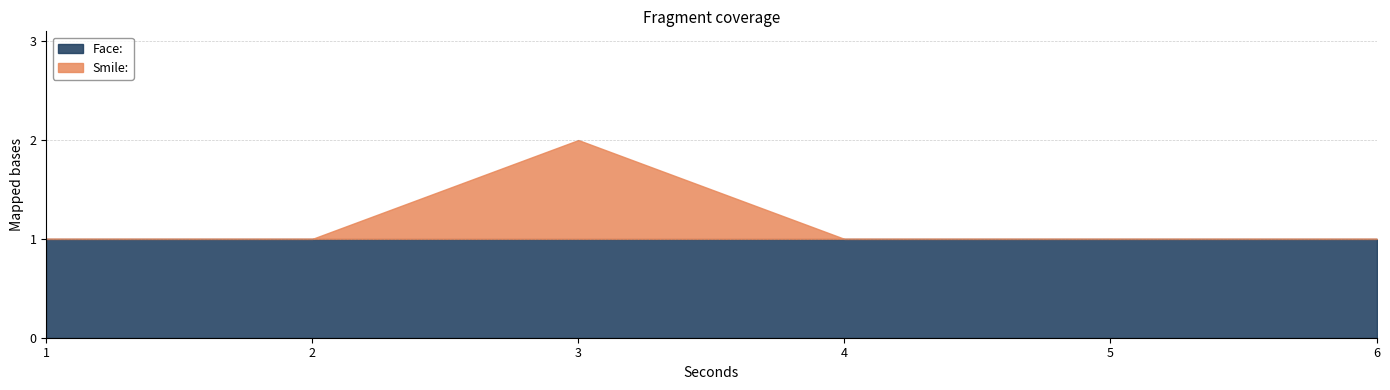

At which label is Face: closest to 1?

1